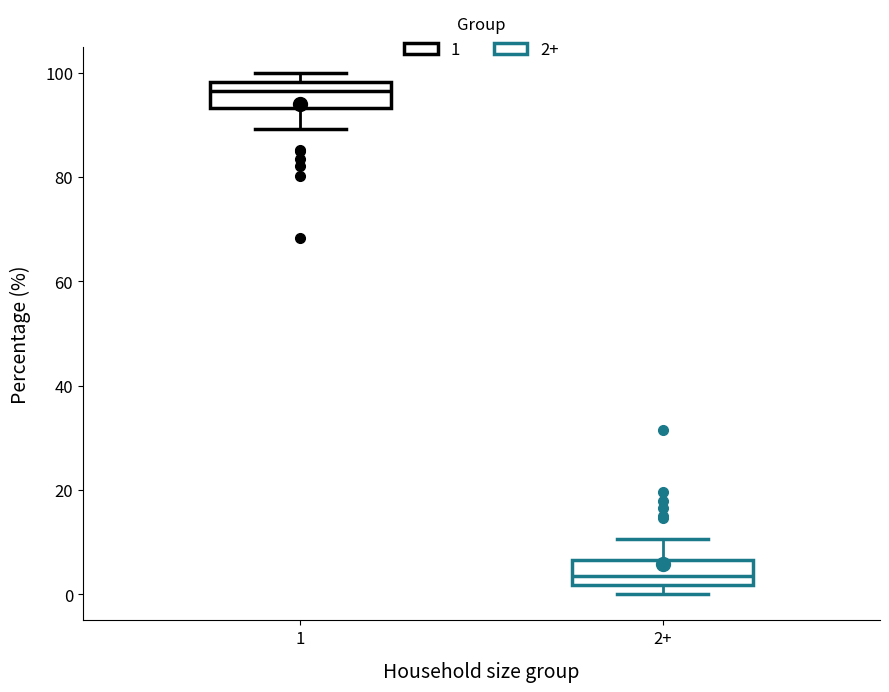

Which box's median line is the highest?

1